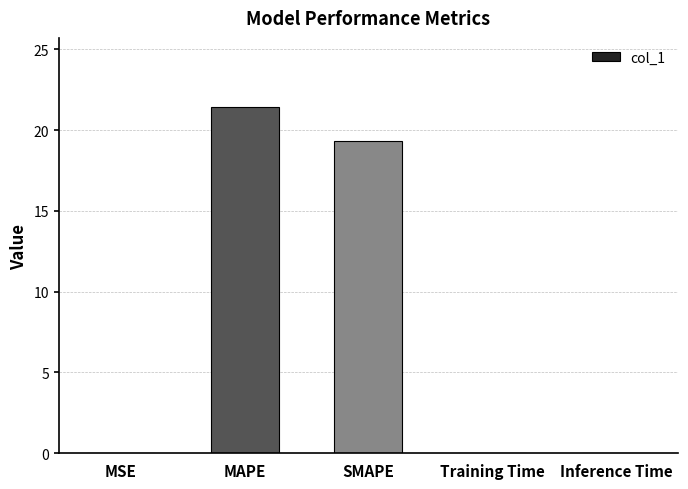

The value at SMAPE is 10.8. True or false?

False